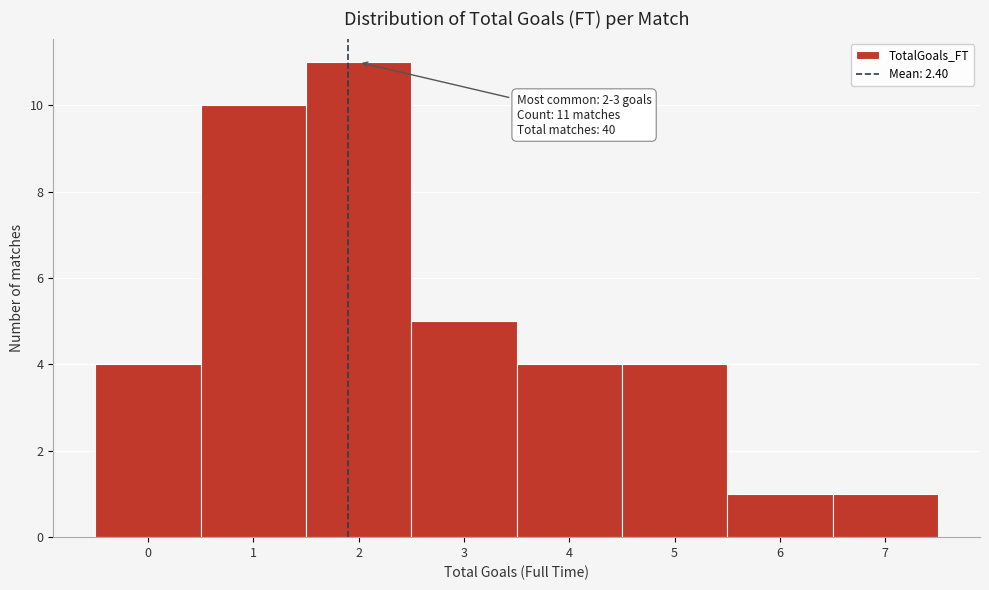

Reading left to right, what are all the values shown in this chart?

4	10	11	5	4	4	1	1